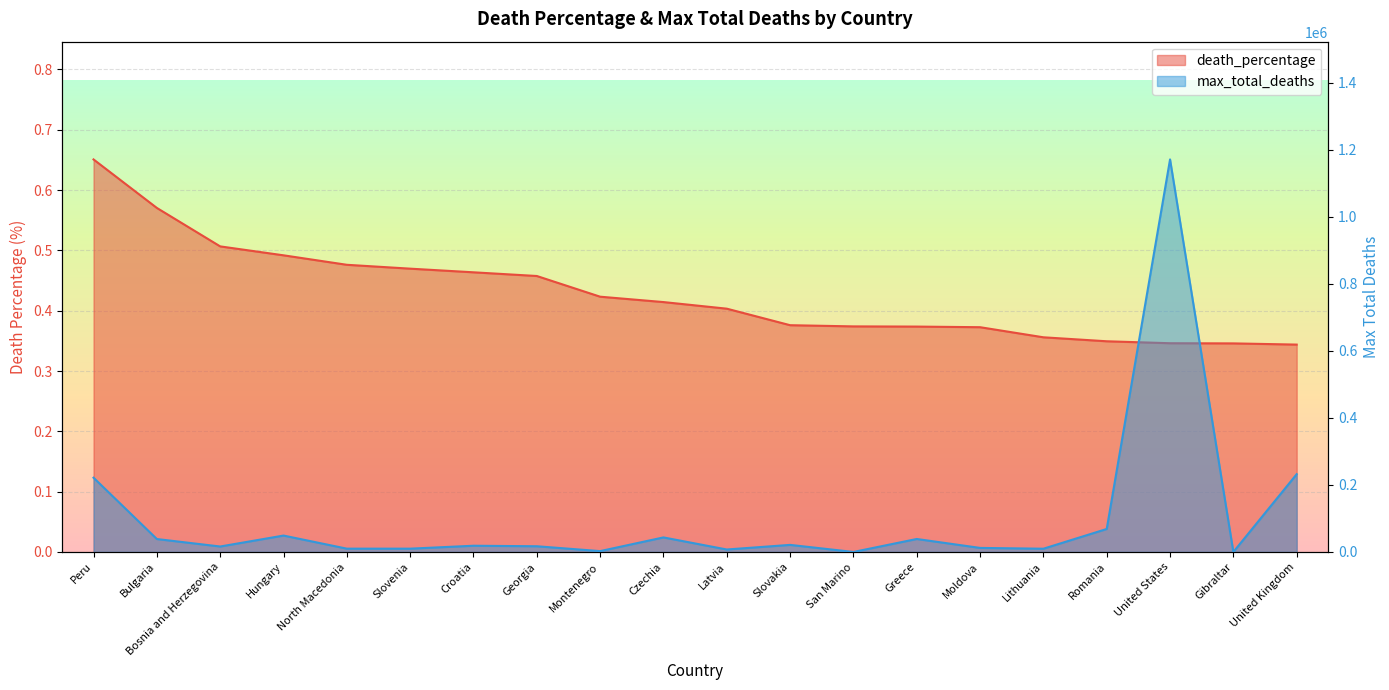

What is the smallest value displayed?

0.3